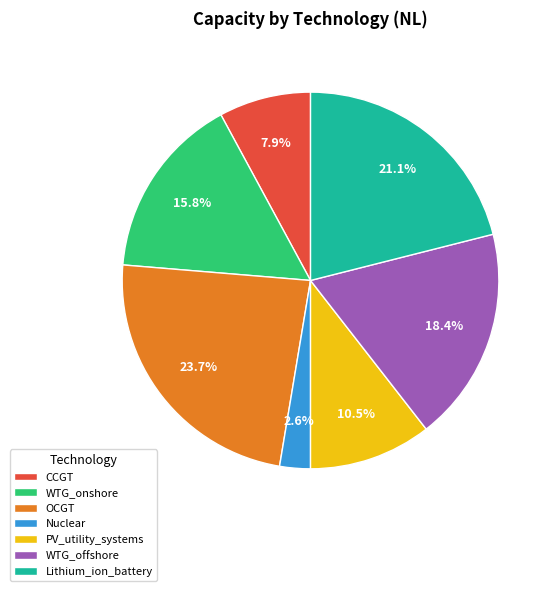

What is the ratio of the value at CCGT to the value at Nuclear?

3.0